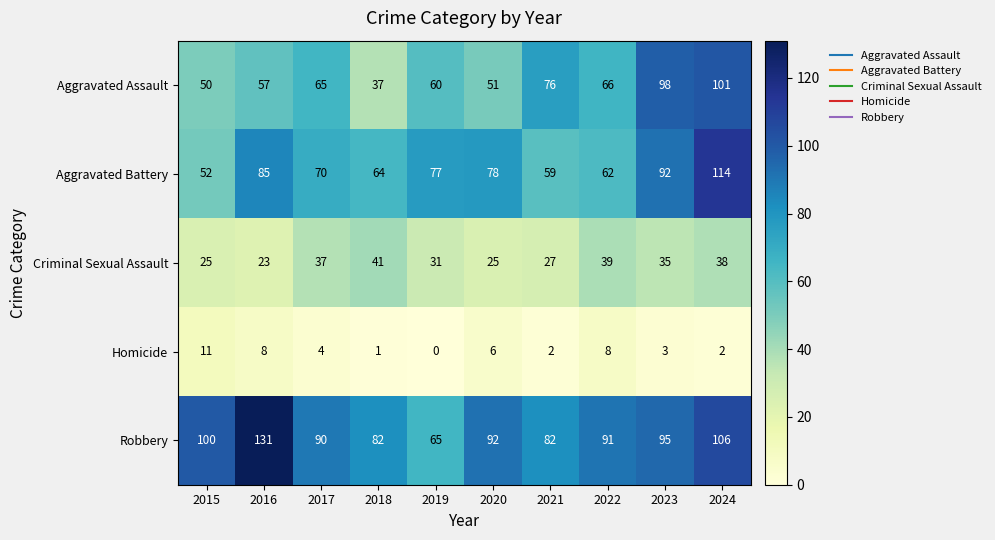

How many data points does each series have?

10